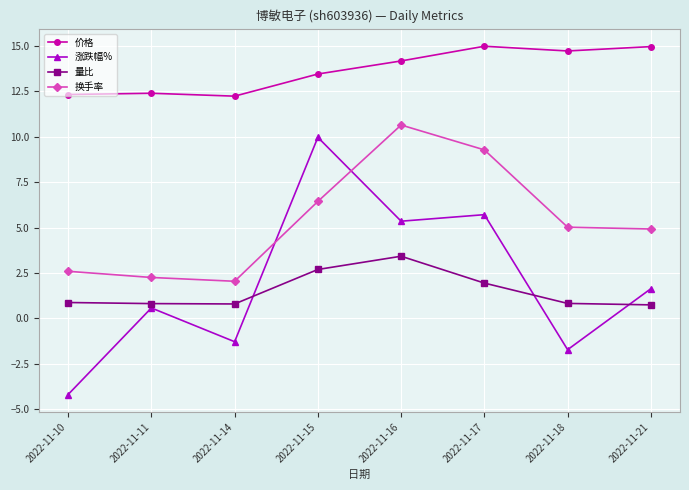

What is the average value of the 换手率 series?

5.4